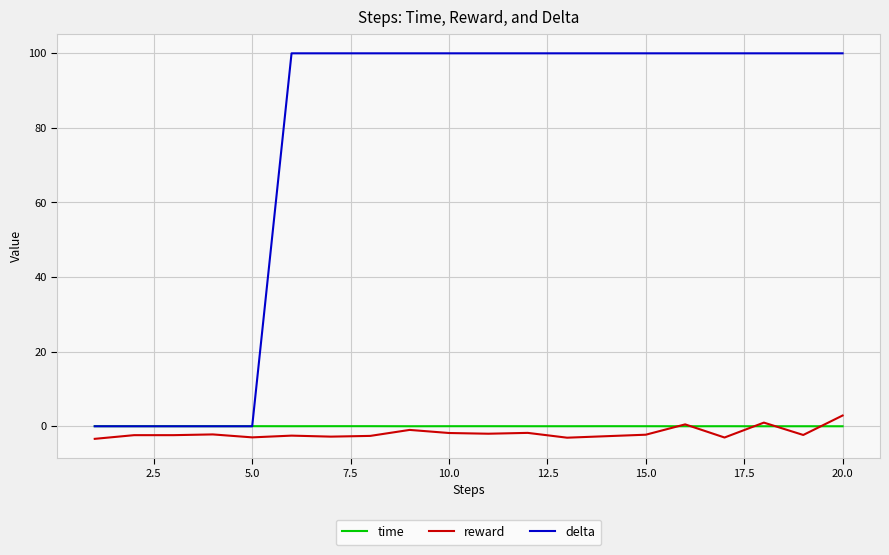

True or false: reward and delta intersect in this chart.

False